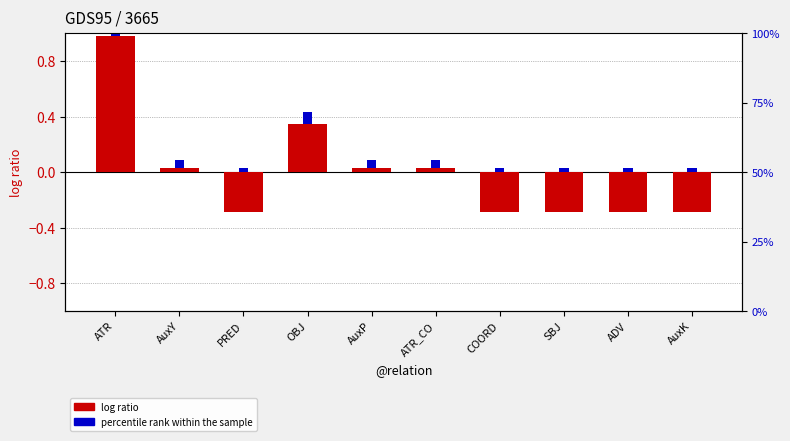

Between PRED and OBJ, which is larger?

OBJ